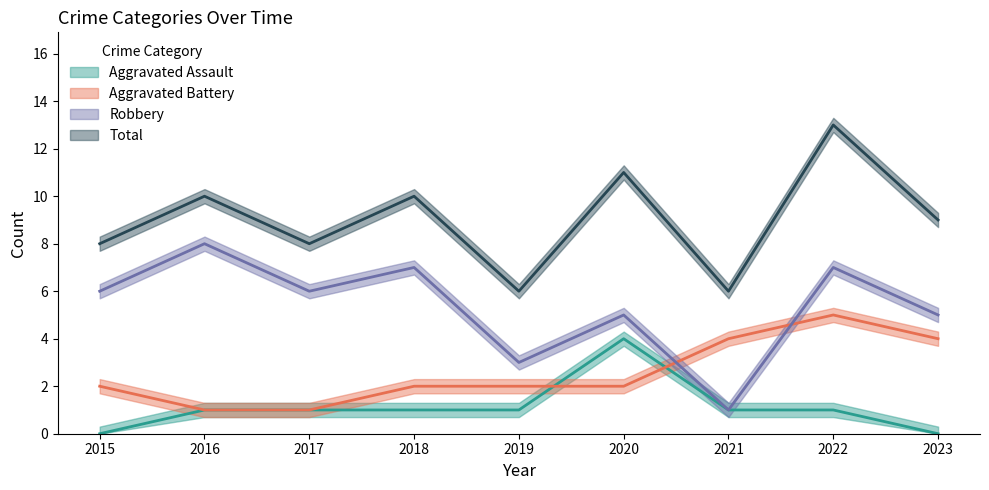

How many times do Aggravated Battery and Aggravated Assault cross each other?

2